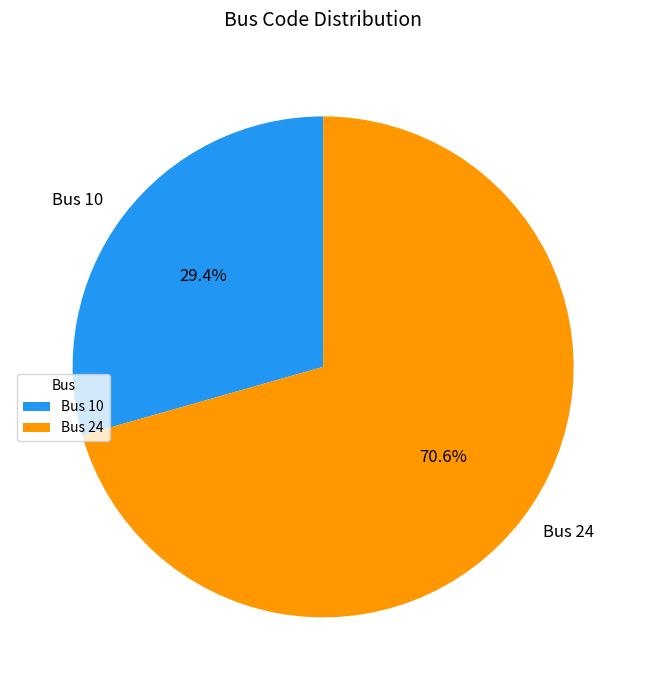

Between Bus 10 and Bus 24, which is larger?

Bus 24